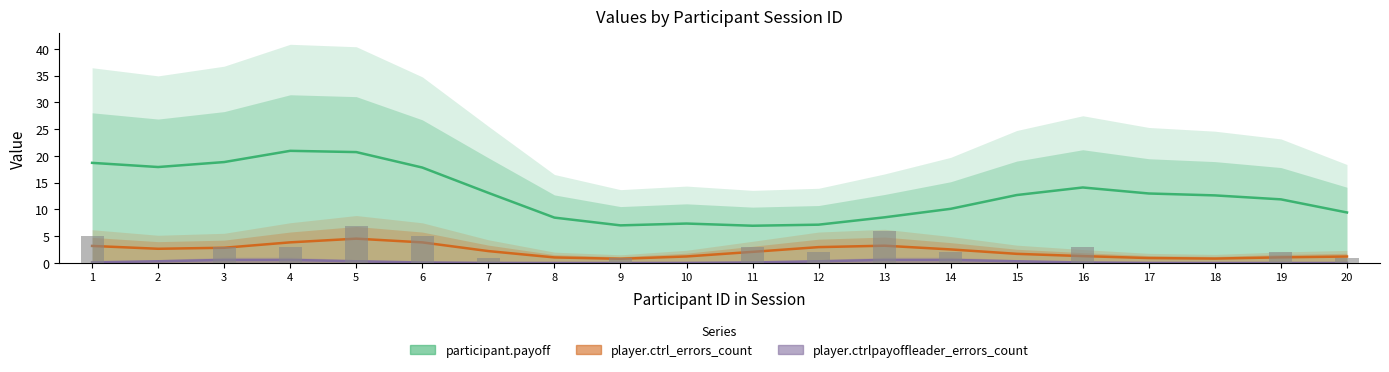

What is the difference between the player.ctrlpayoffleader_errors_count values at 16 and 19?

0.1